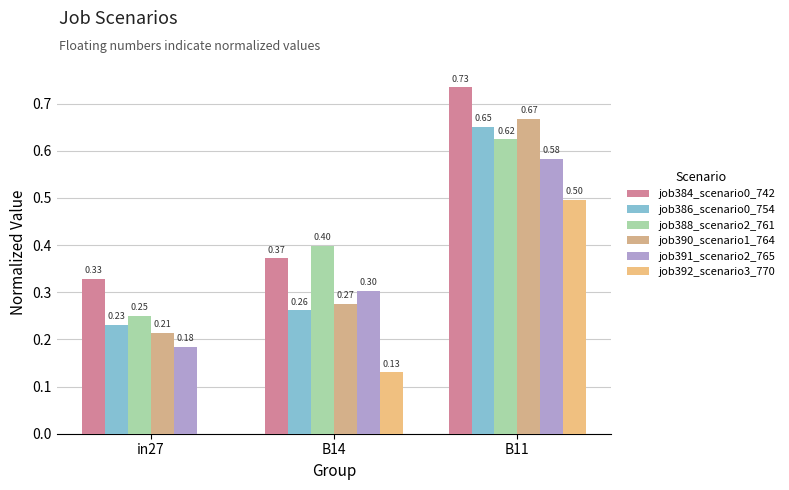

What value does the job388_scenario2_761 series have at B14?

0.4